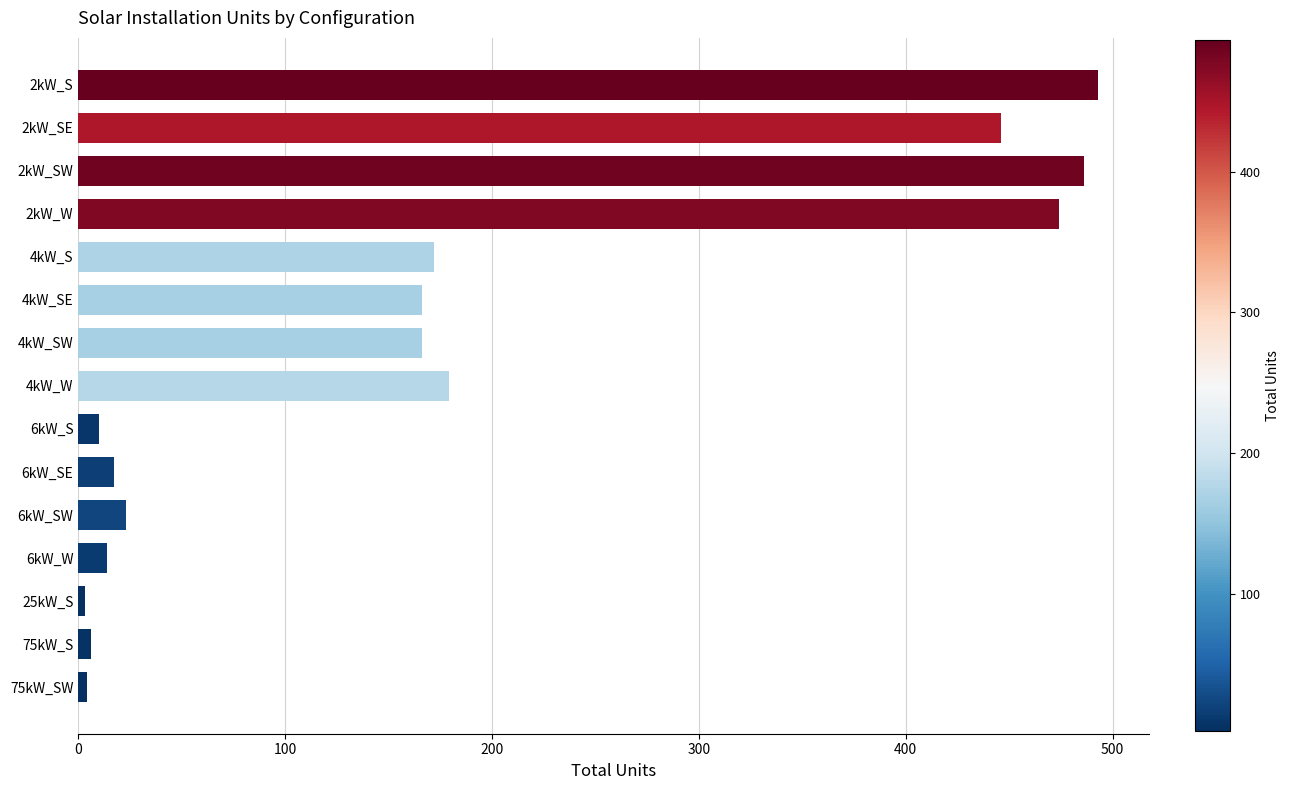

Between 4kW_SW and 2kW_W, which is larger?

2kW_W